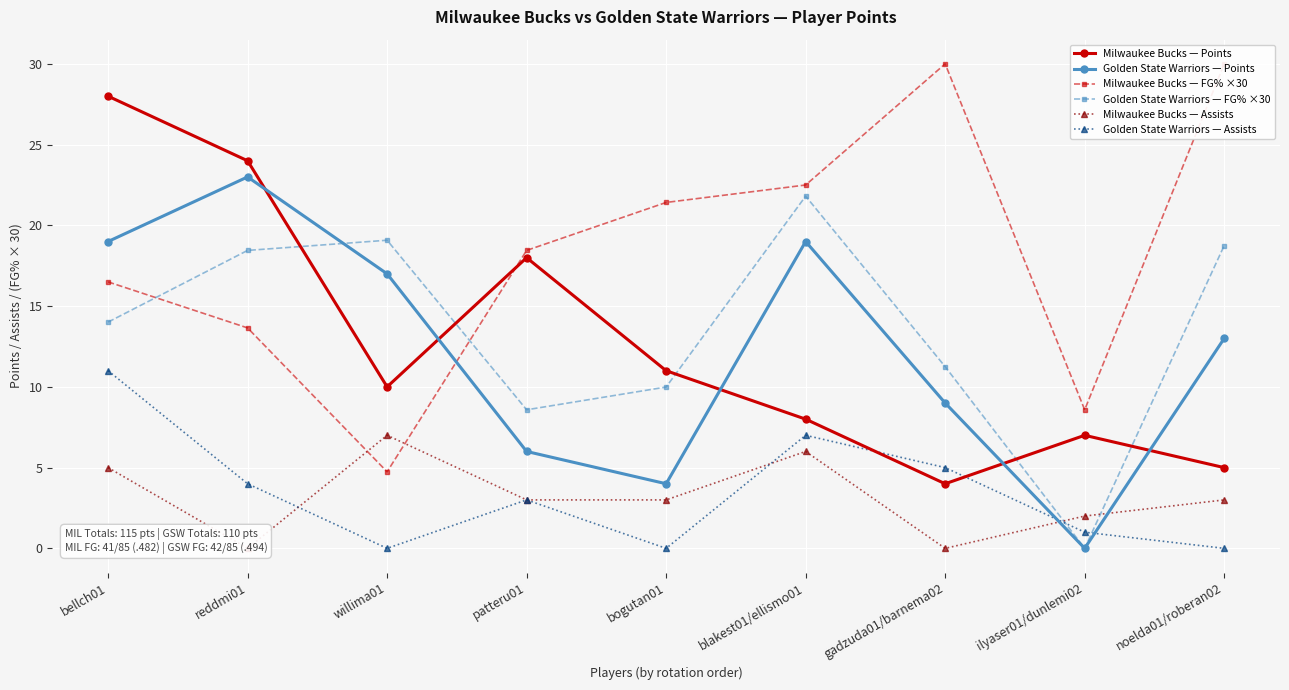

At how many categories does at least one series exceed 18?

8